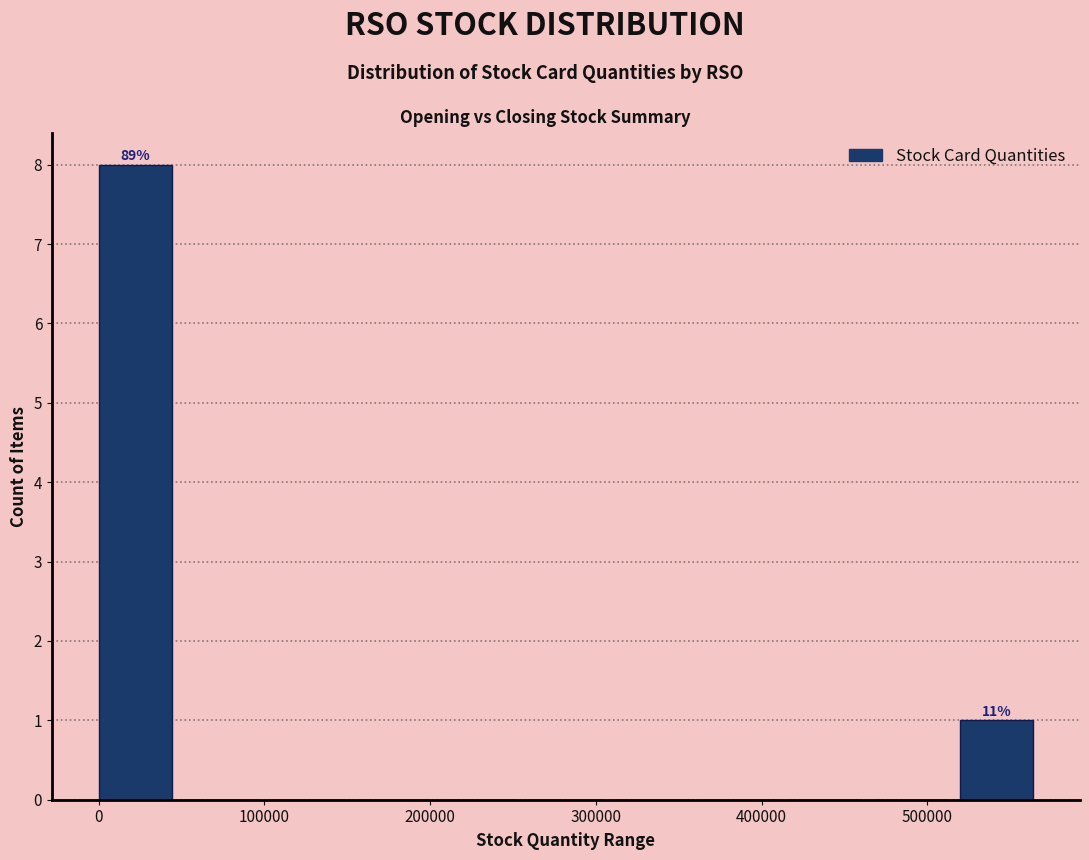

Over which range of the x-axis is the bar tallest?

0 to 50000